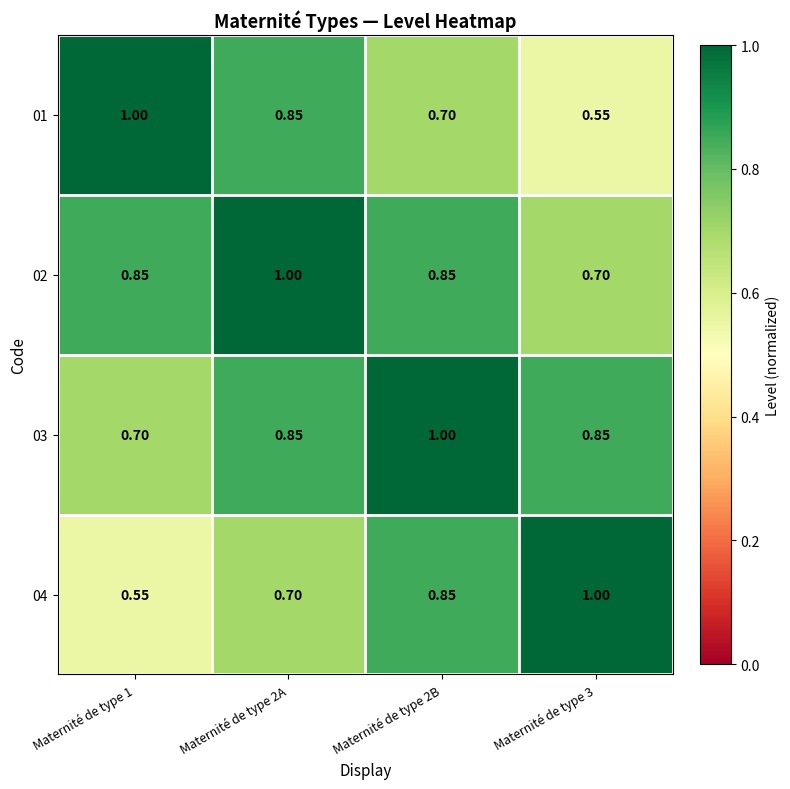

What is the total value across all series at Maternité de type 3?

3.1